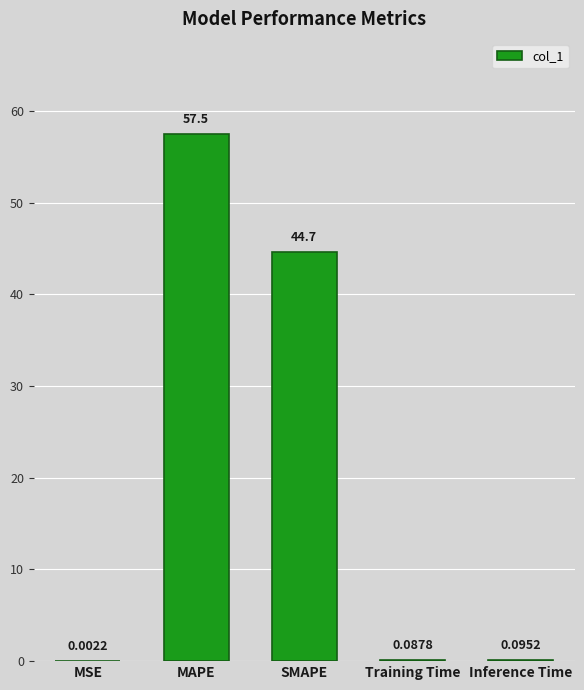

The chart shows a value of 82.2 at MAPE. True or false?

False